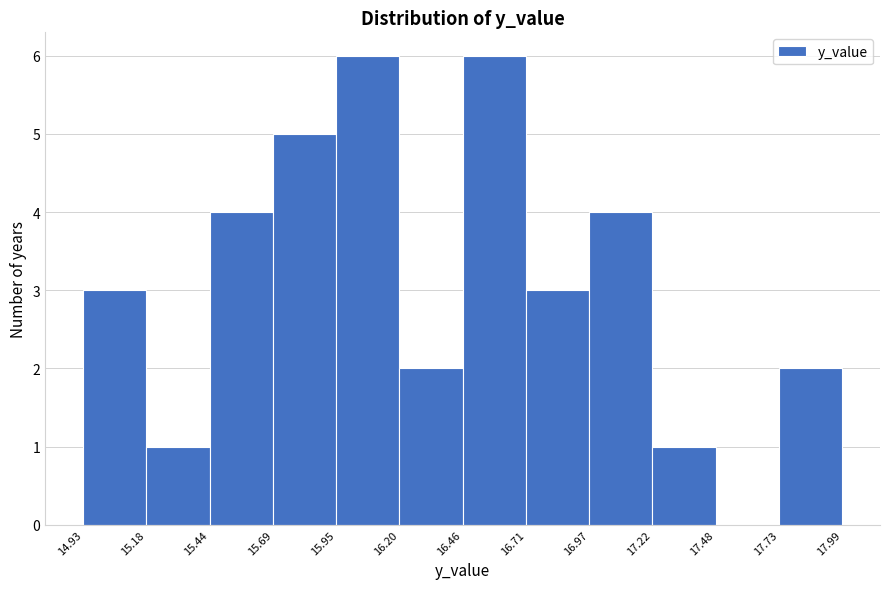

How tall is the bar that spans 15.69 to 15.95 on the x-axis? The values are not printed on the chart, so give them approximately, as read against the axis.

5